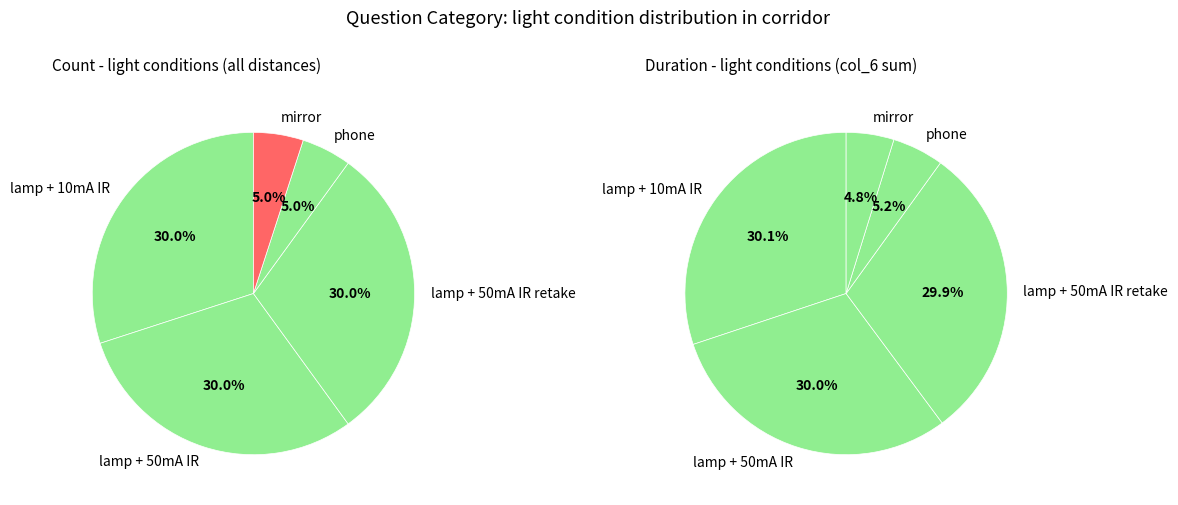

What is the total percentage of lamp + 10mA IR and lamp + 50mA IR retake?

60.0%